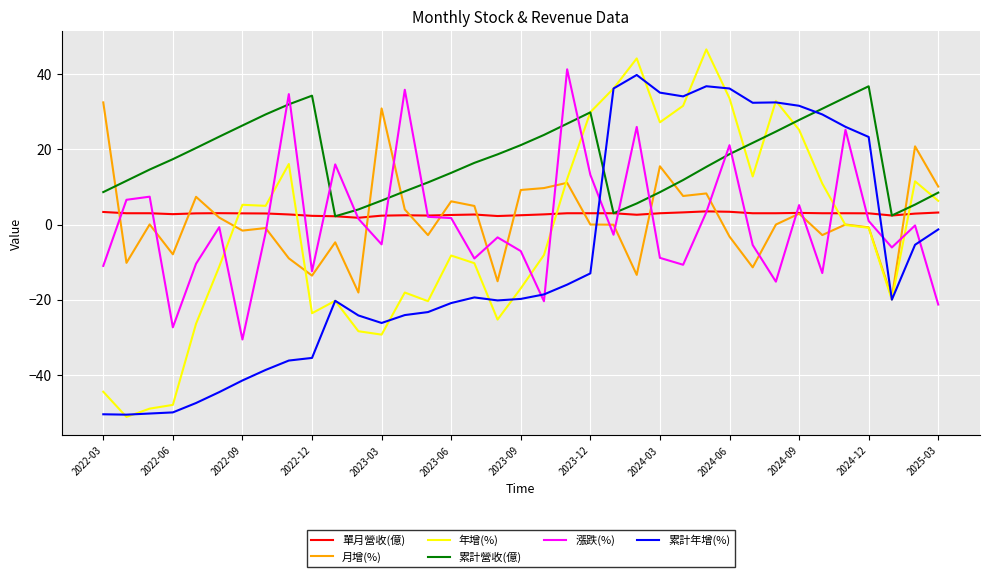

In 月增(%), how many points are higher than both neighbors (excluding endpoints)?

12